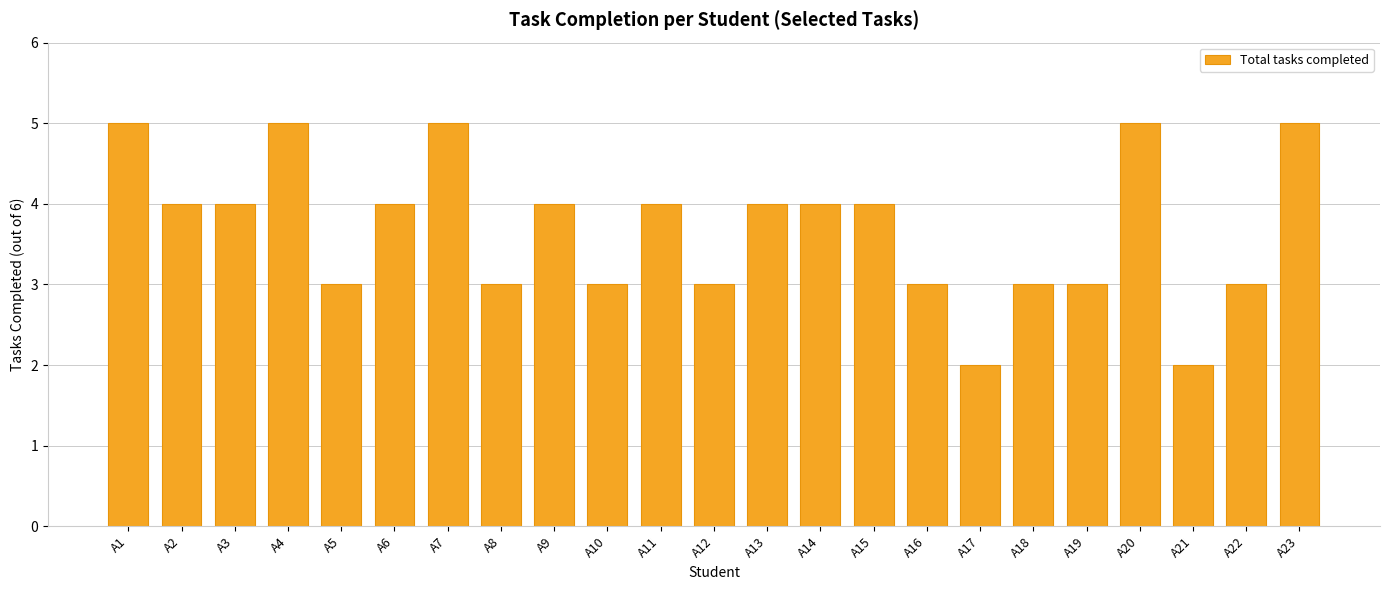

What is the difference between the second highest and second lowest values?

3